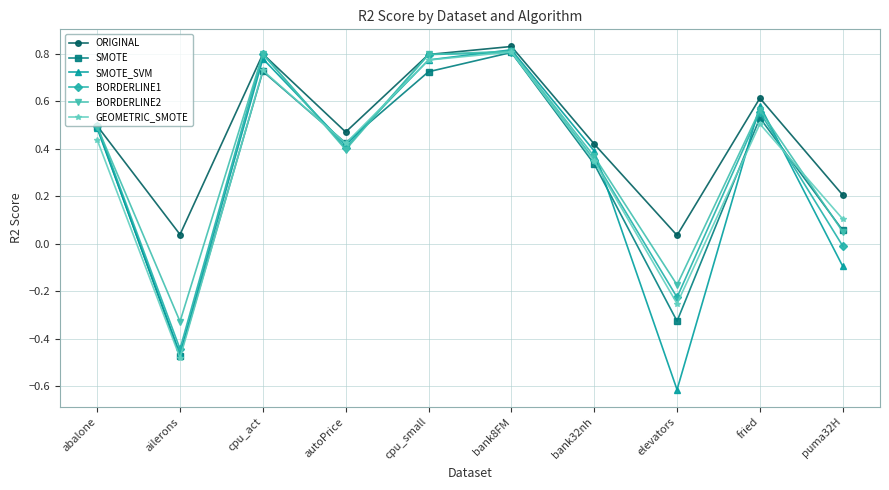

What is the total value across all series at bank32nh?

2.2